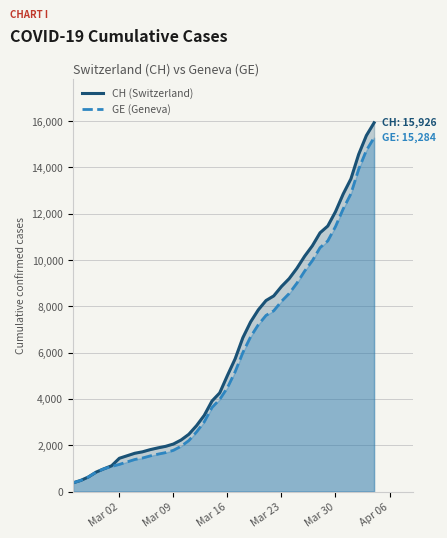

What is the lowest value of the GE (Geneva) series?

375